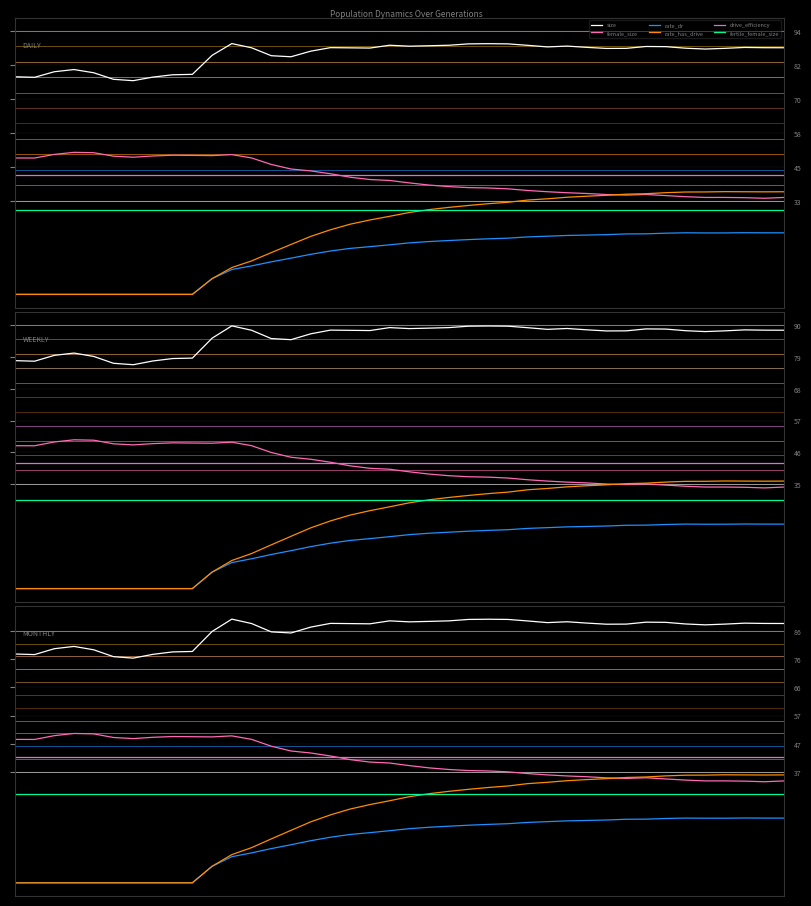

True or false: fertile_female_size and rate_dr intersect in this chart.

False